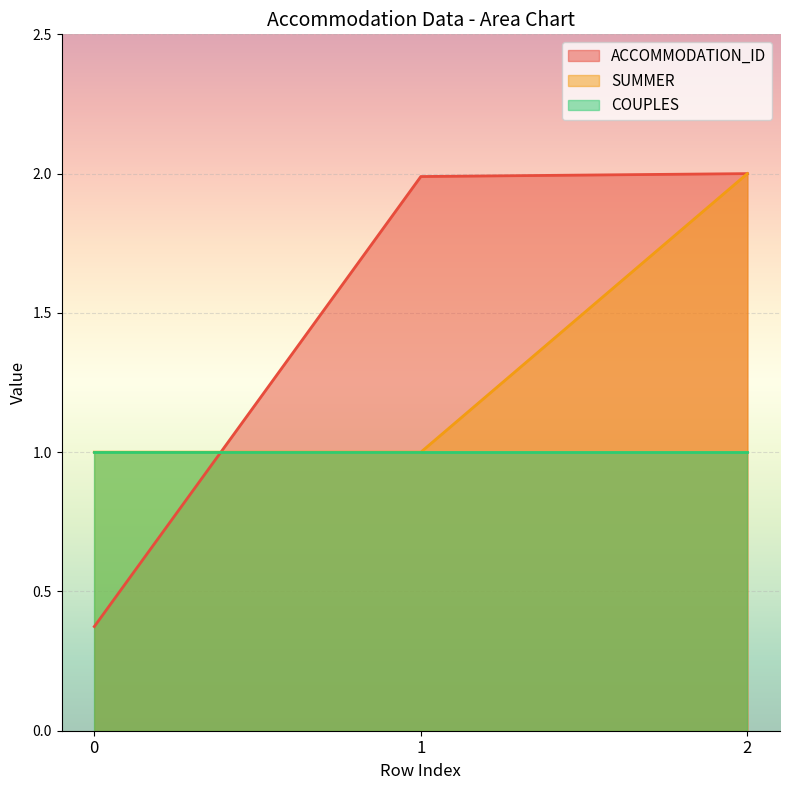

Is the value of ACCOMMODATION_ID at 0 greater than the value of SUMMER at 2?

No